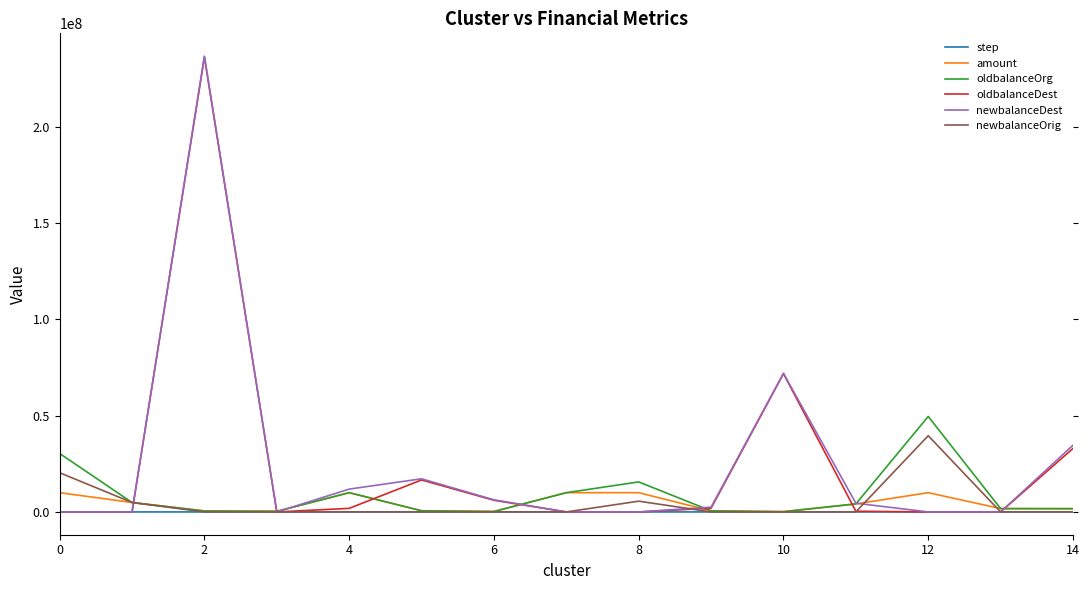

Which series has the largest range (max minus min)?

newbalanceDest